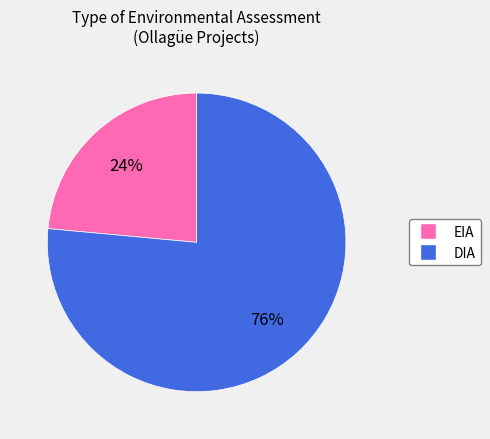

To the nearest percent, what portion does DIA represent?

76%